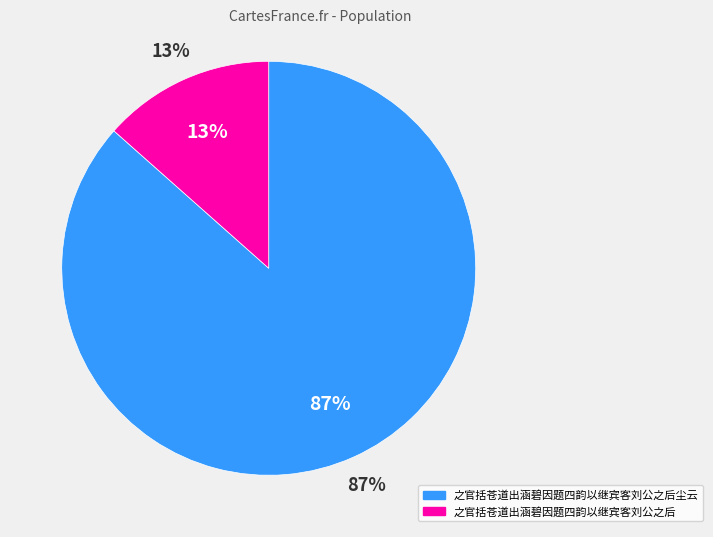

Which category has the smallest portion of the pie?

之官括苍道出涵碧因题四韵以继宾客刘公之后